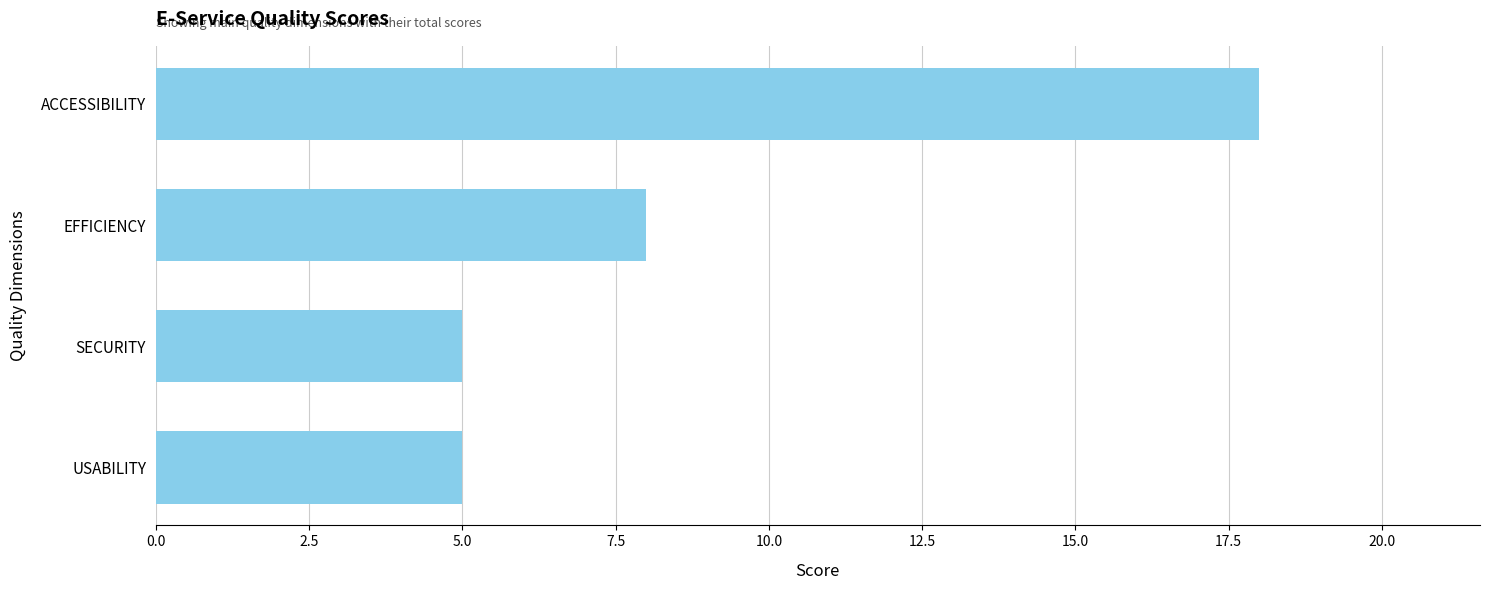

Which has a higher value, SECURITY or ACCESSIBILITY?

ACCESSIBILITY